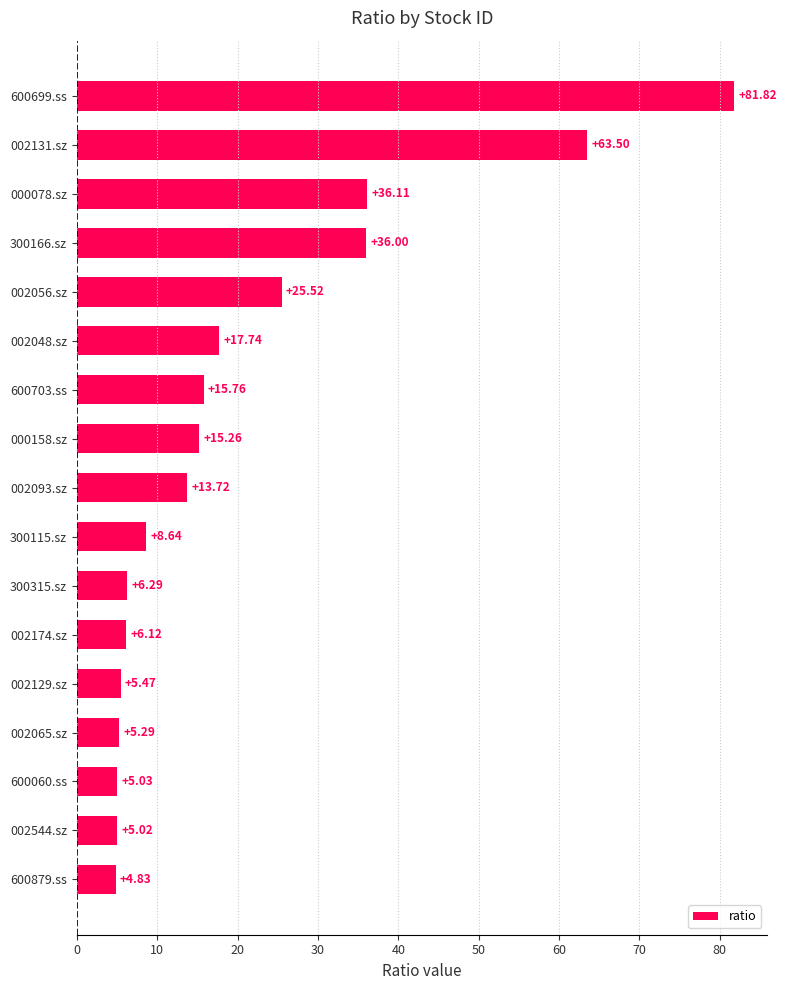

What is the change in value from 002048.sz to 600703.ss?

-2.0